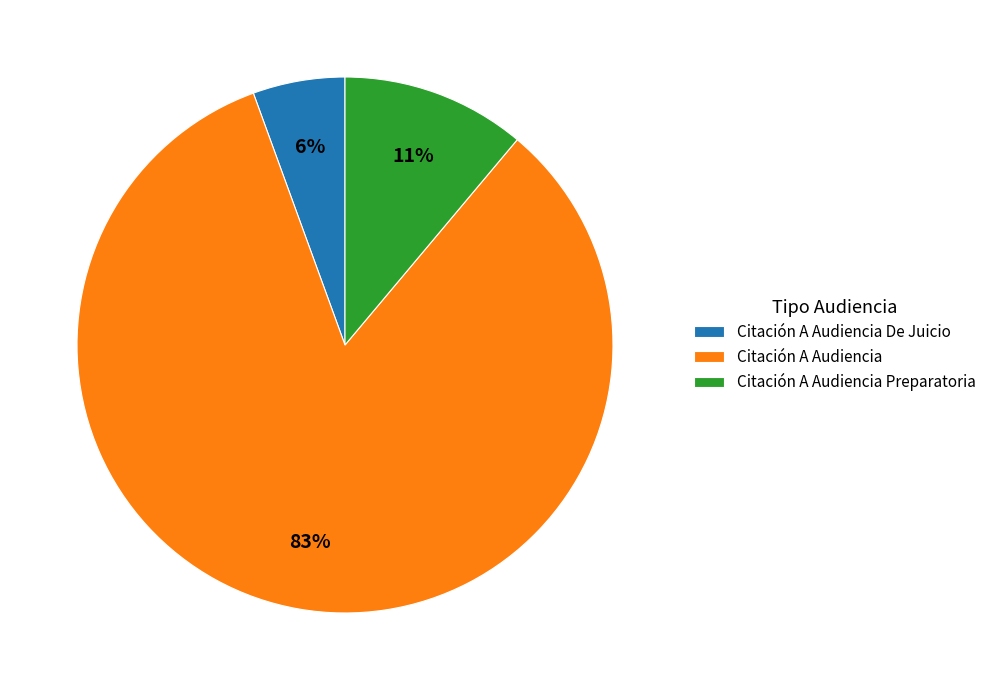

Is it true that Citación A Audiencia Preparatoria is 24% of the pie?

False